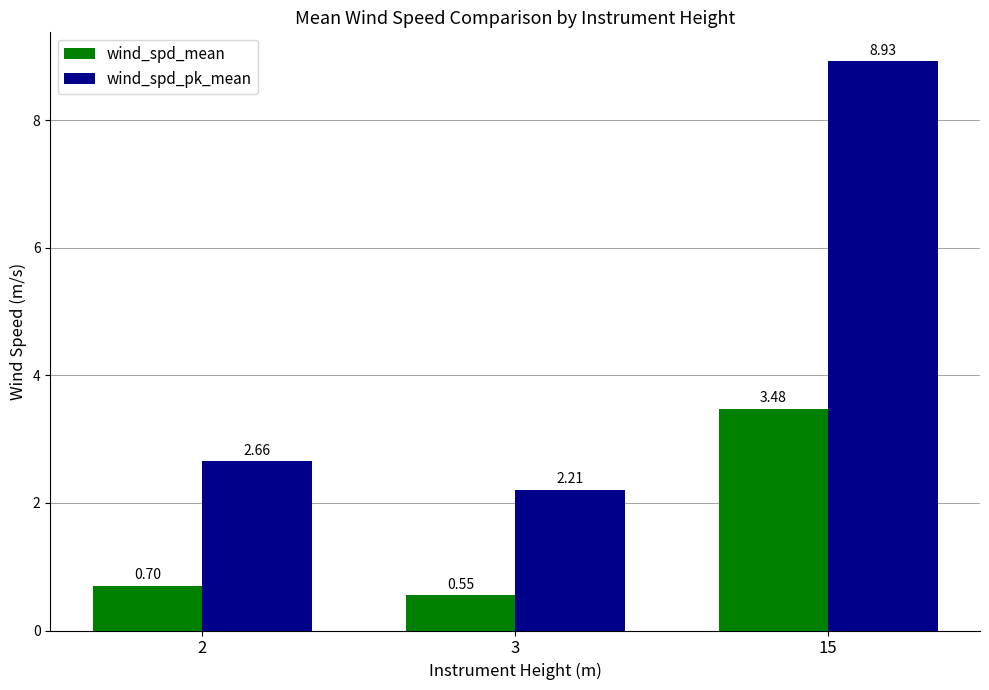

What is the difference between the wind_spd_mean values at 3 and 15?

2.9